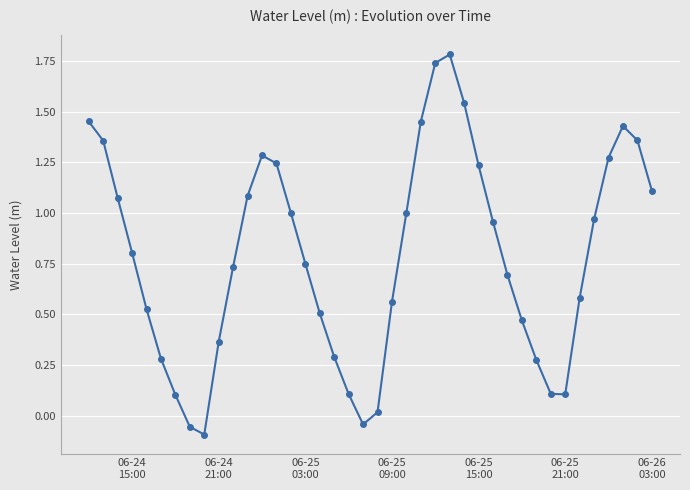

What is the sum of all values?

31.4